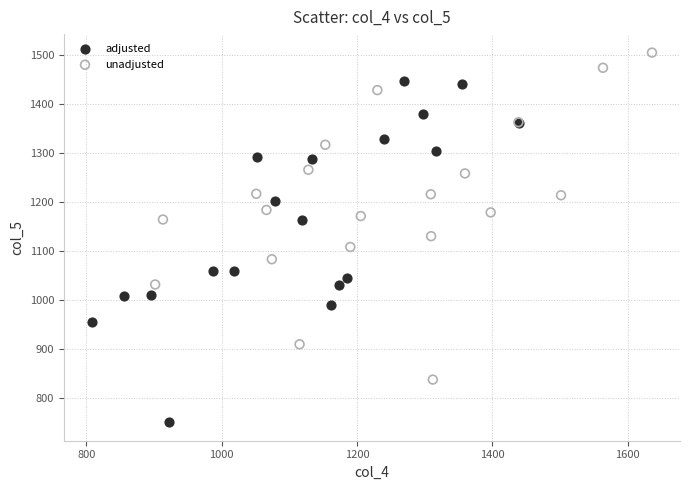

Which series reaches the minimum Y coordinate?

adjusted